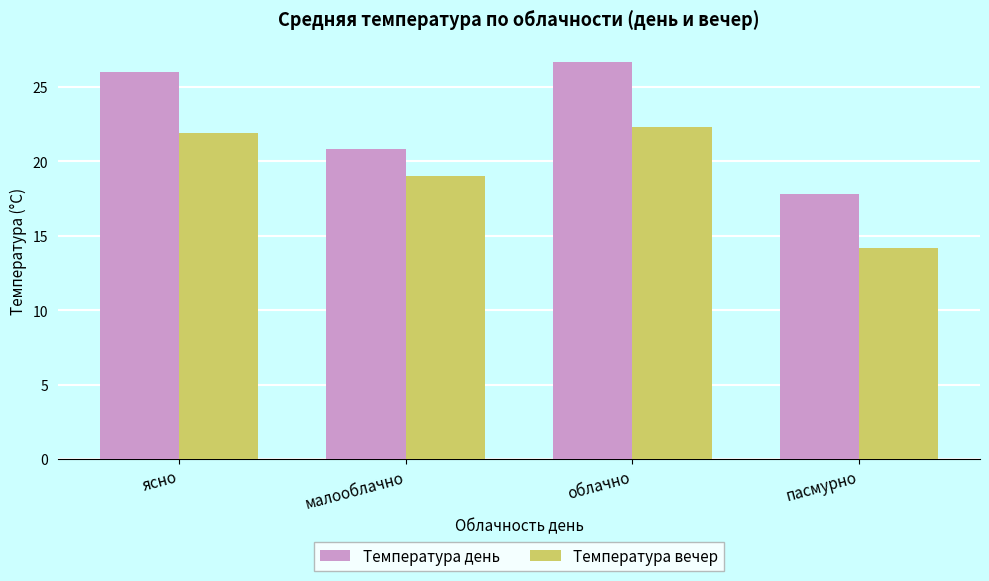

Does the chart contain stacked bars?

No